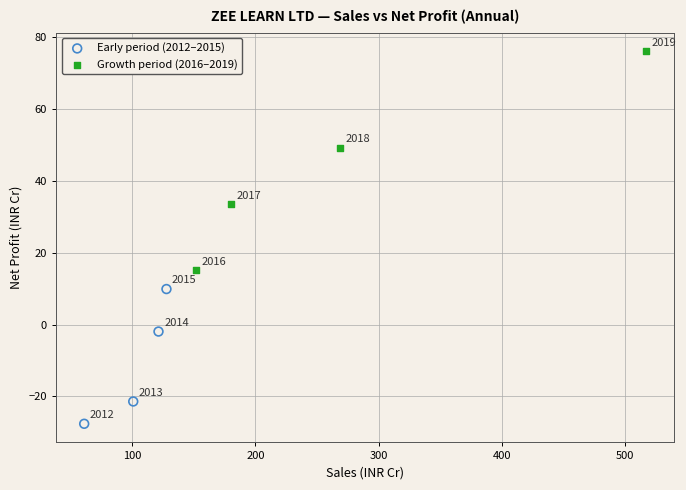

Which series contains the lowest Y value?

Early period (2012–2015)